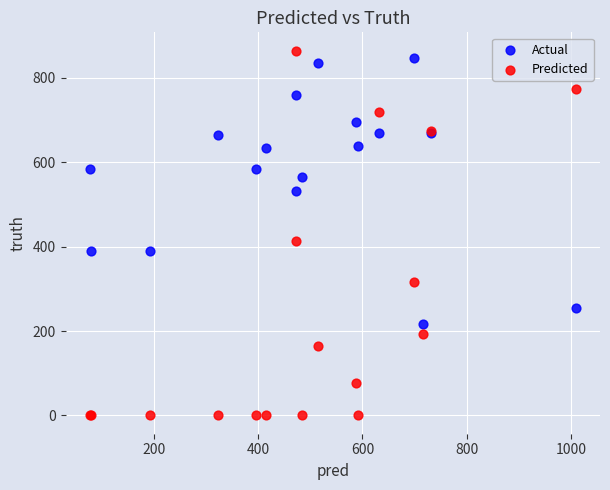

Which series reaches the minimum Y coordinate?

Predicted